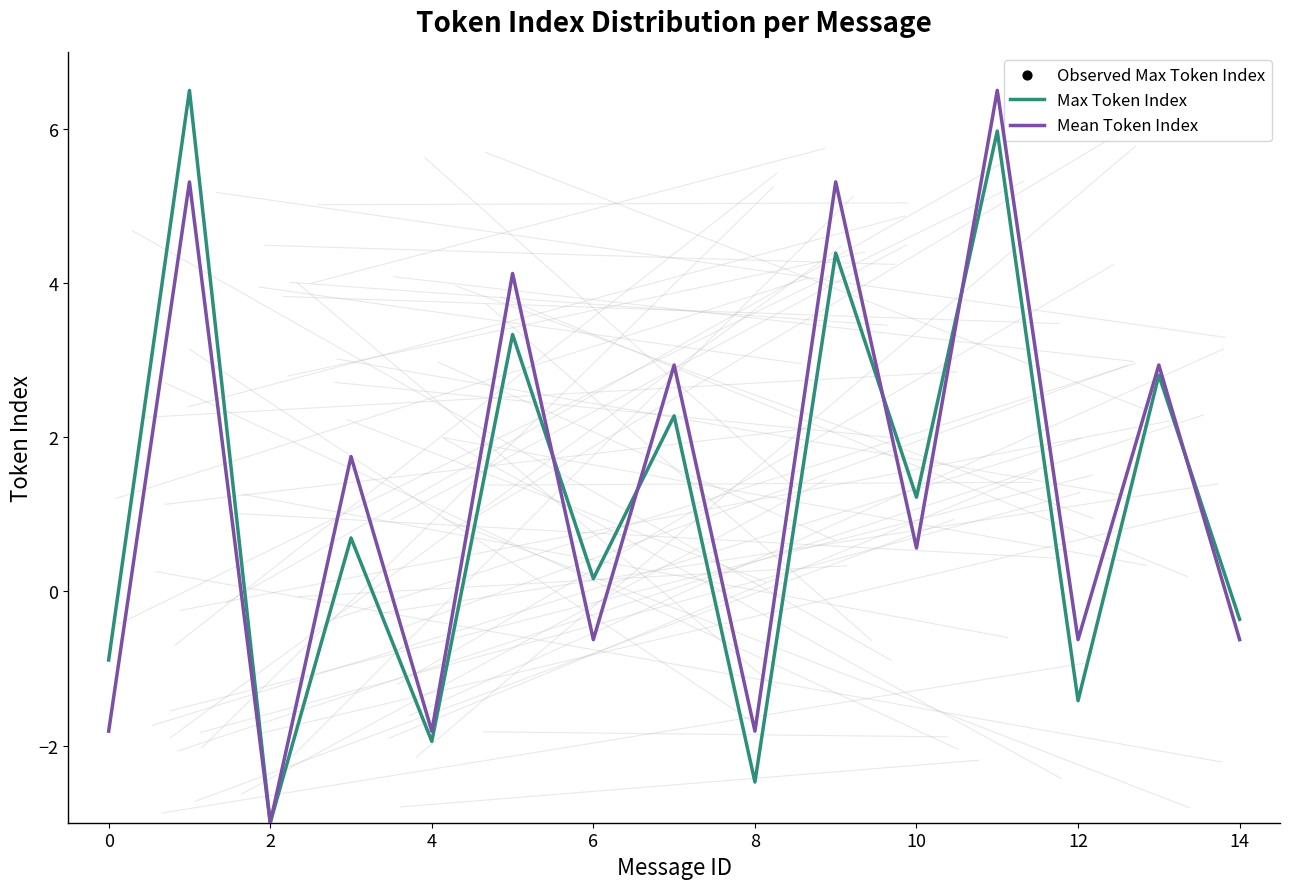

Which series has the largest total across all categories?

Observed Max Token Index